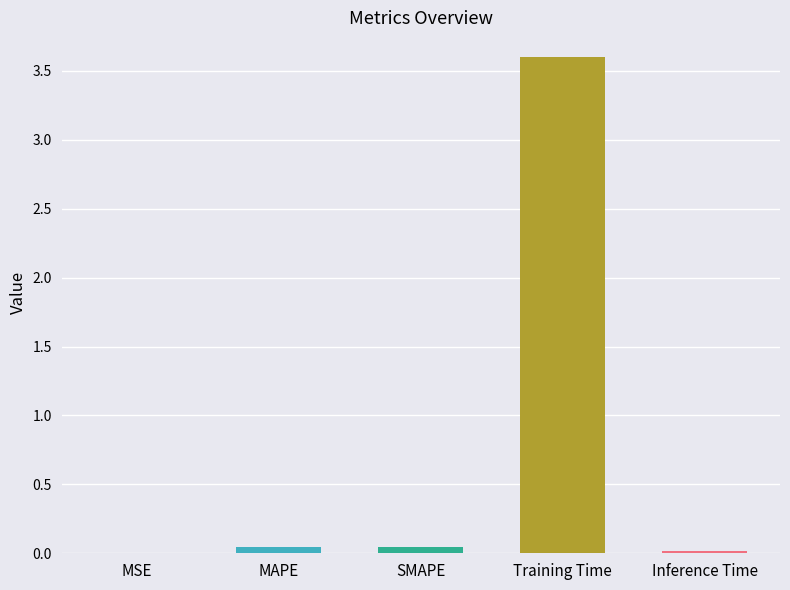

What is the sum of all values?

3.7